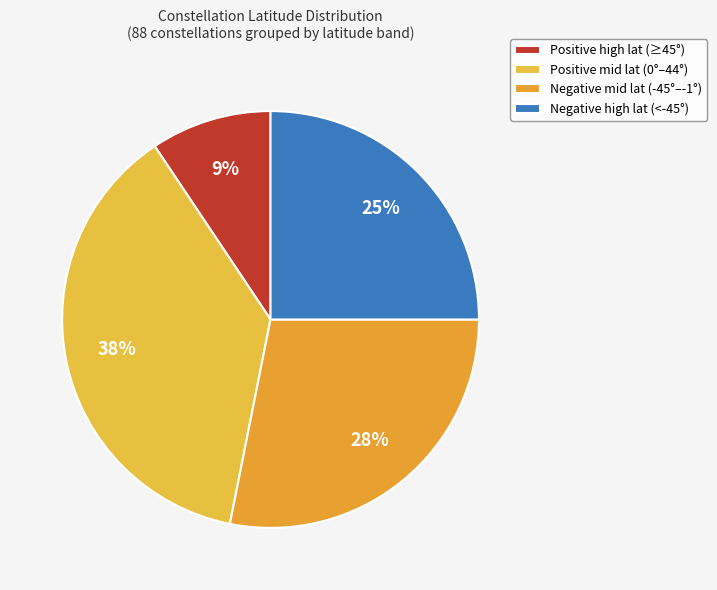

What is the largest slice in the pie chart?

Positive mid lat (0°–44°)